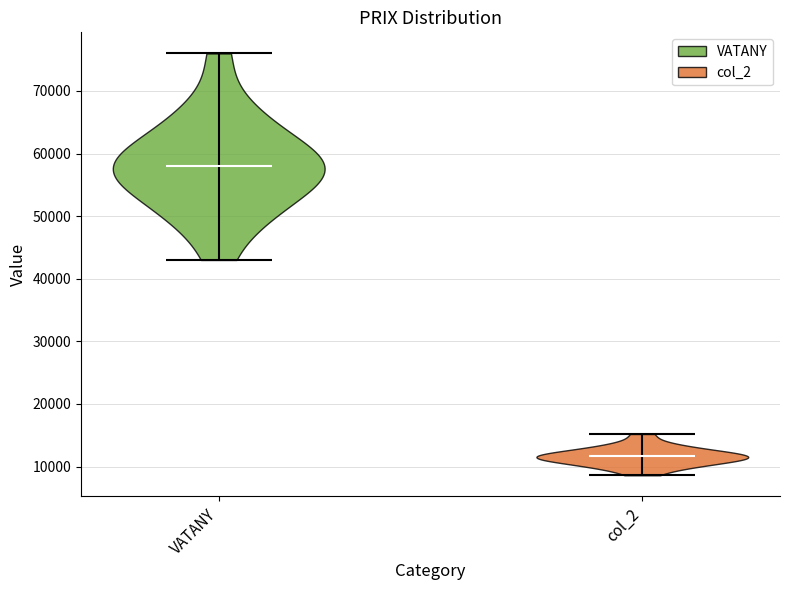

Reading left to right, read every violin against the y-axis: where its median line is, and the lowest and highest points it reaches. The values are not printed on the chart, so give them approximately, as read against the axis.

VATANY: median line 58000, lowest point 43000, highest point 76000
col_2: median line 12000, lowest point 9000, highest point 15000